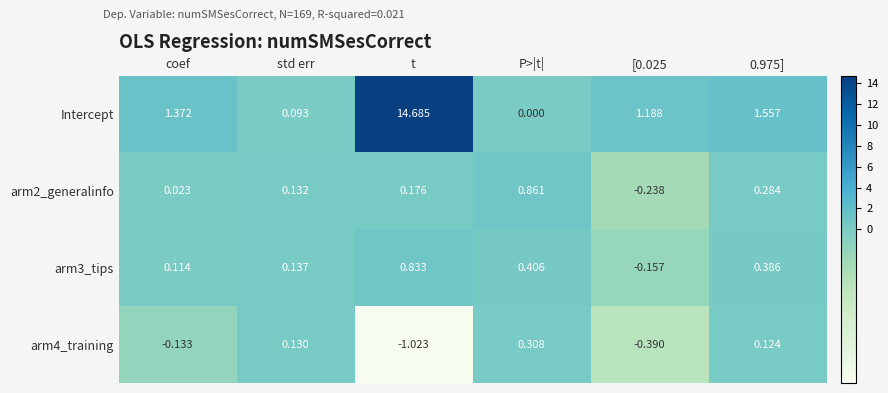

At which label does arm4_training first exceed 0?

std err